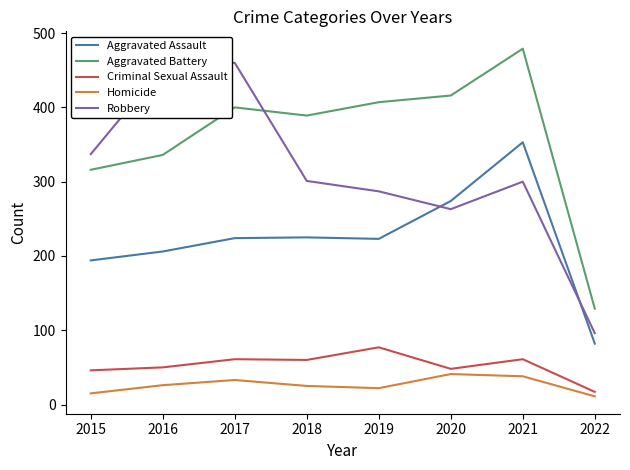

What is the difference between the highest and lowest values at 2020?

375